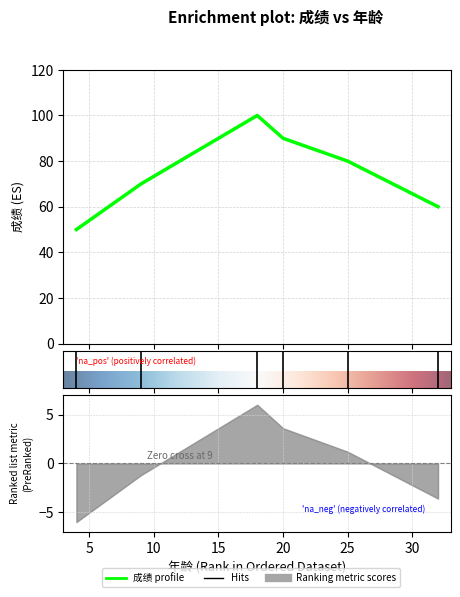

What is the change in value from 20 to 32?

-30